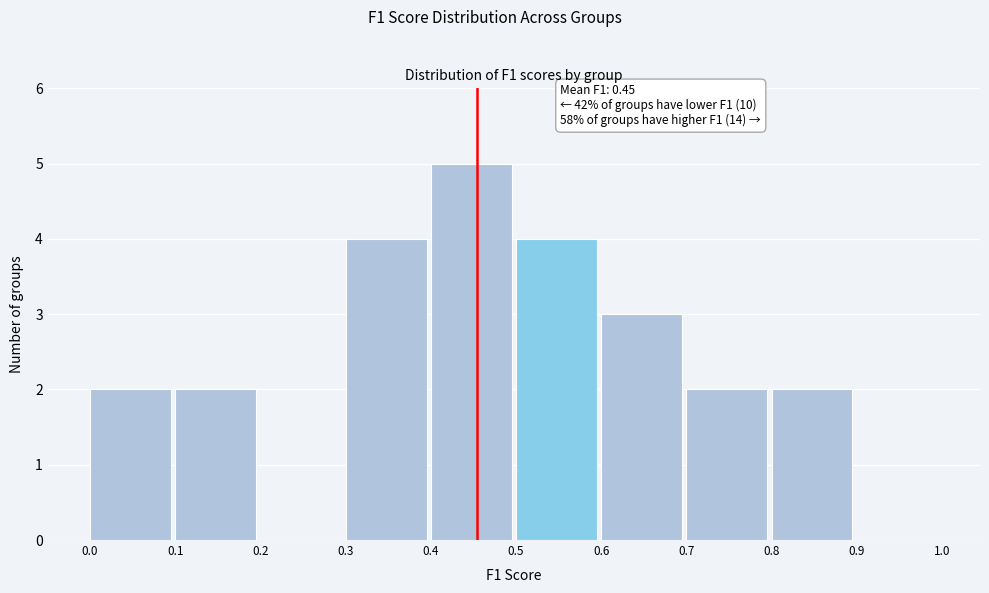

Over which range of the x-axis is the bar tallest?

0.4 to 0.5